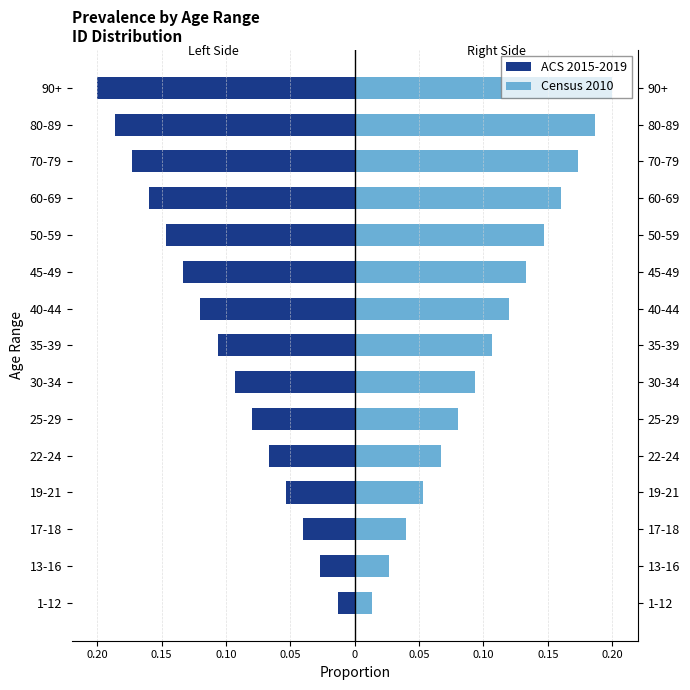

What is the sum of all Census 2010 values?

1.6